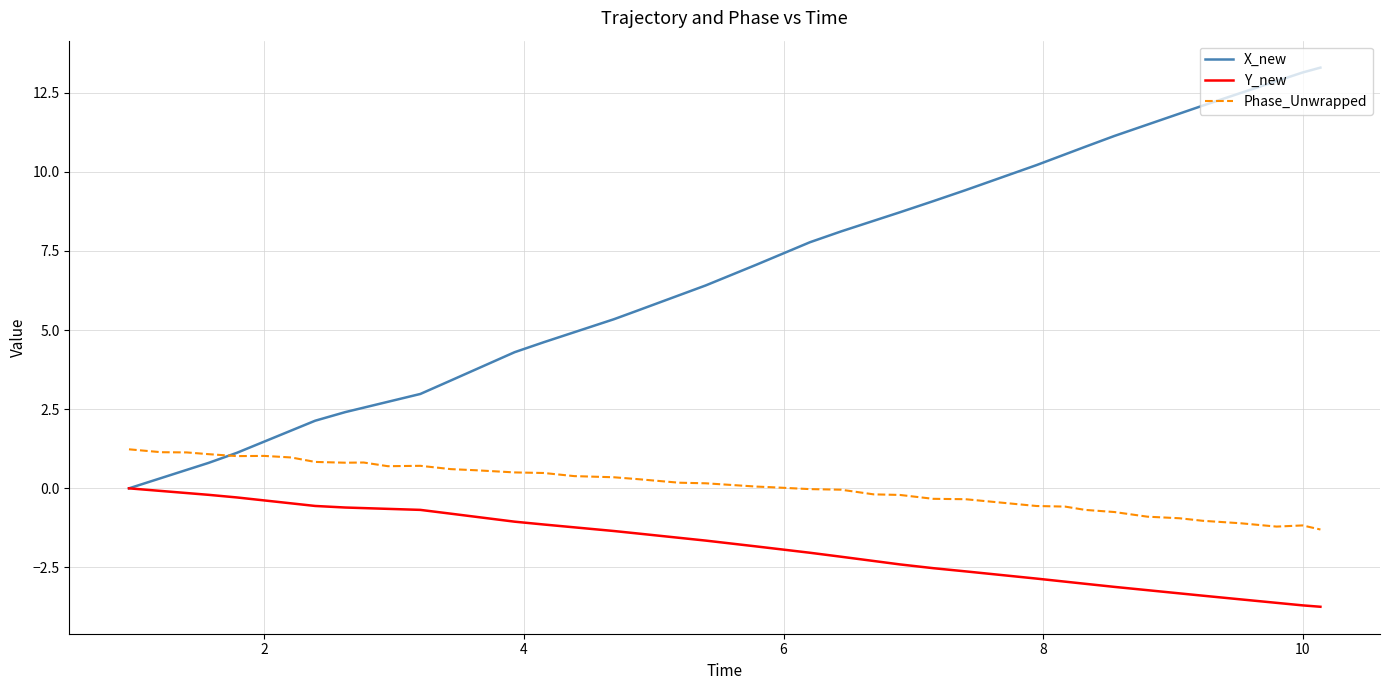

True or false: Y_new and Phase_Unwrapped cross at least once.

False